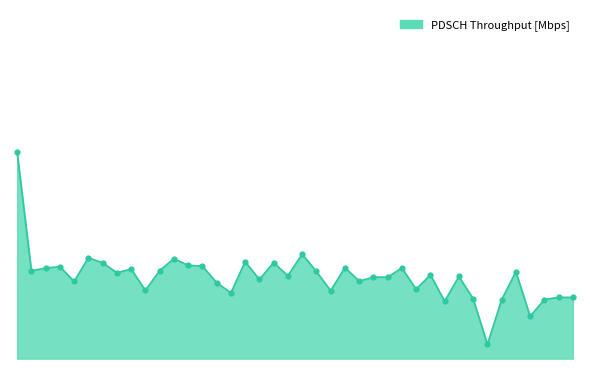

Does the chart have visible grid lines?

No